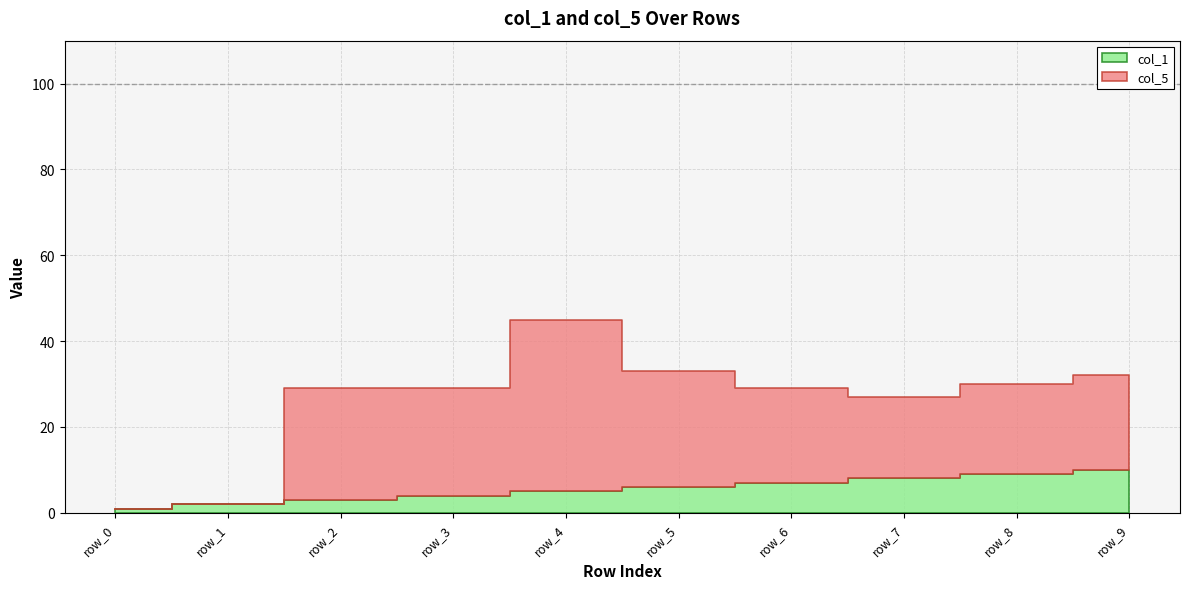

How many values in the col_5 series exceed 22?

4